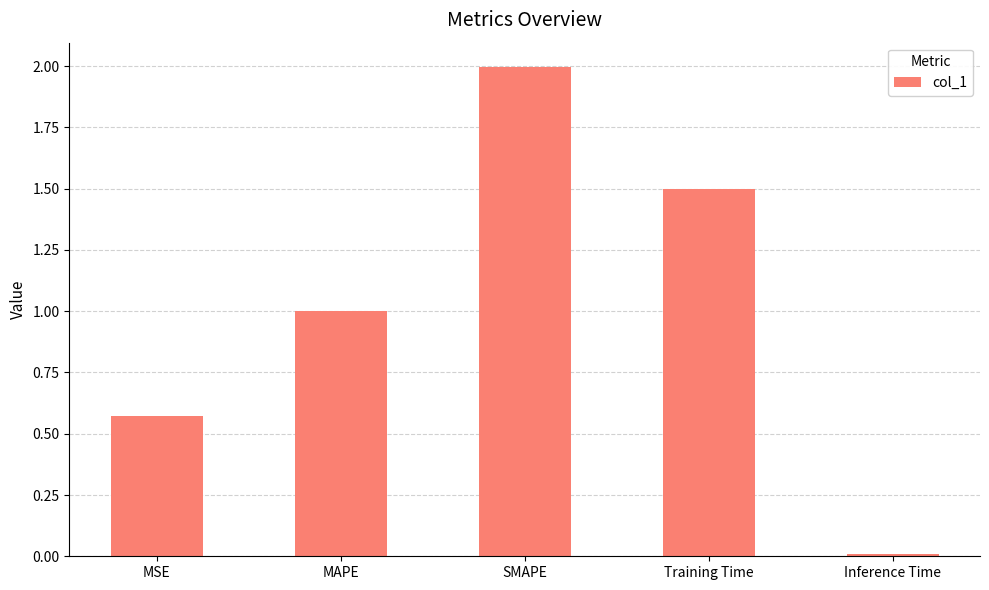

What position from the left is MAPE?

2